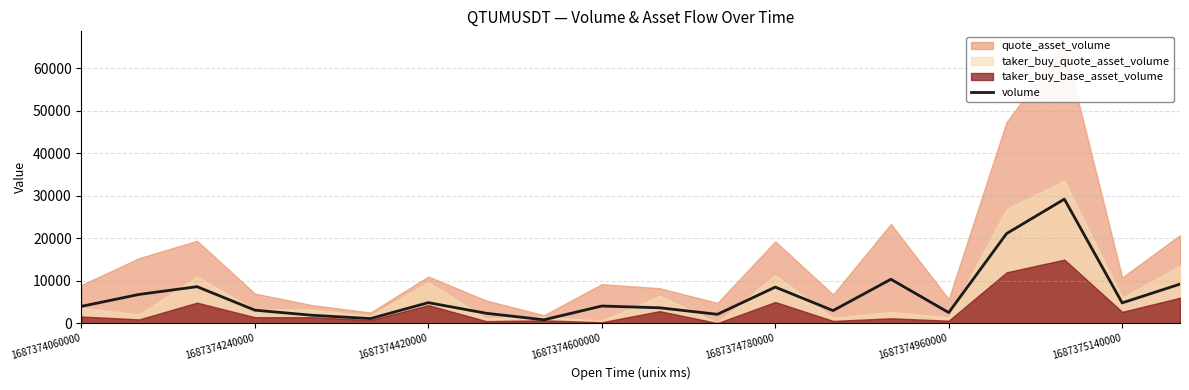

How many points are higher than both their immediate neighbors (excluding endpoints)?

6